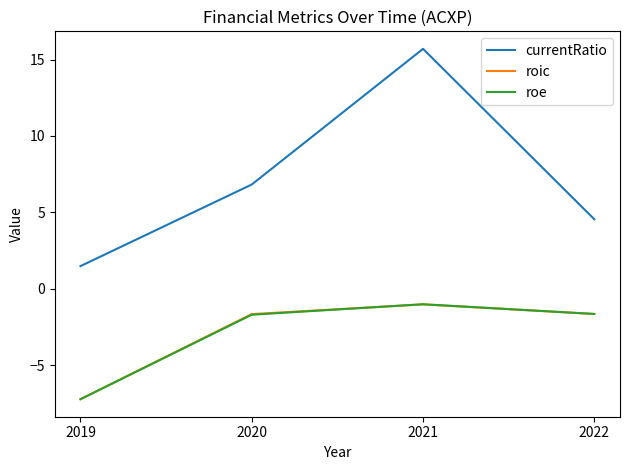

What is the difference between the roic values at 2020 and 2019?

5.6